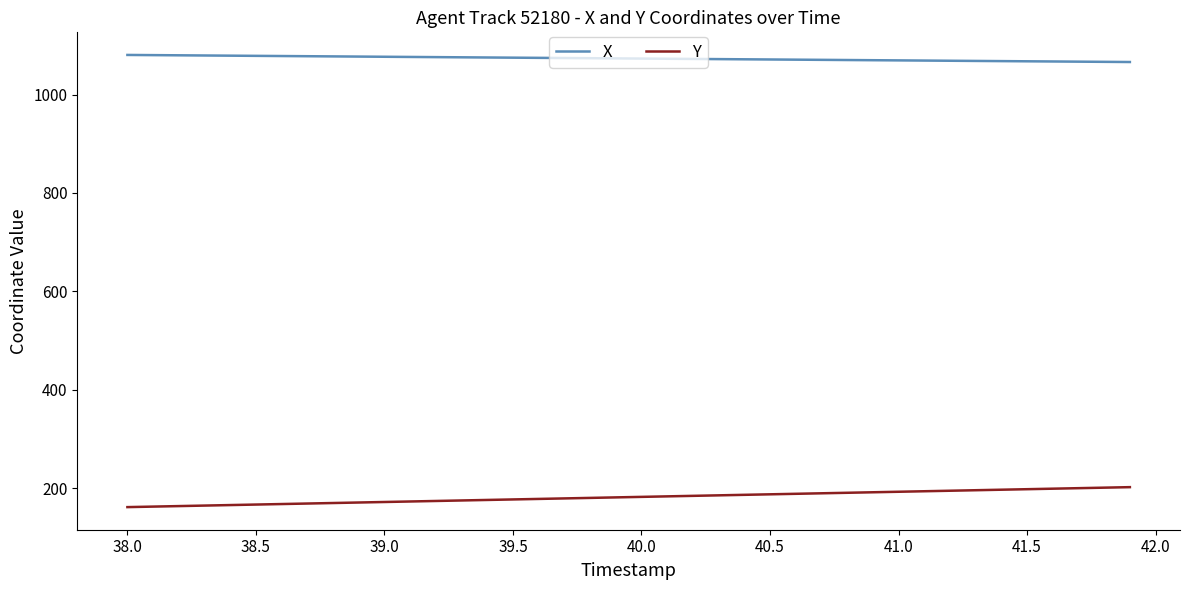

True or false: X and Y cross at least once.

False